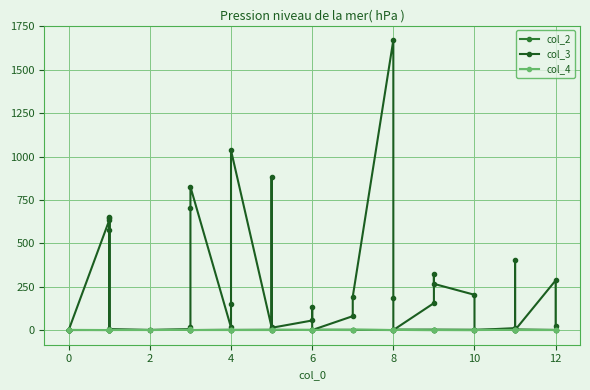

How many values in the col_3 series exceed 81?

19